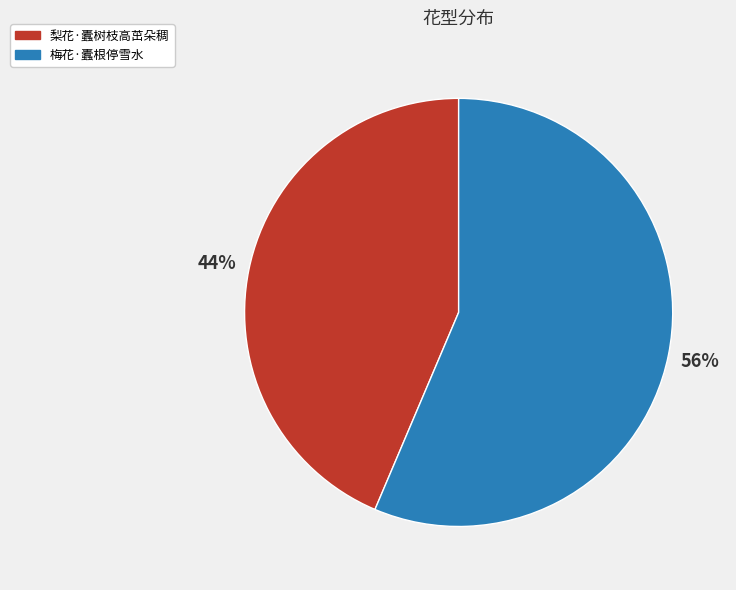

Rank the categories by value from lowest to highest.

梨花·蠹树枝高茁朵稠, 梅花·蠹根停雪水